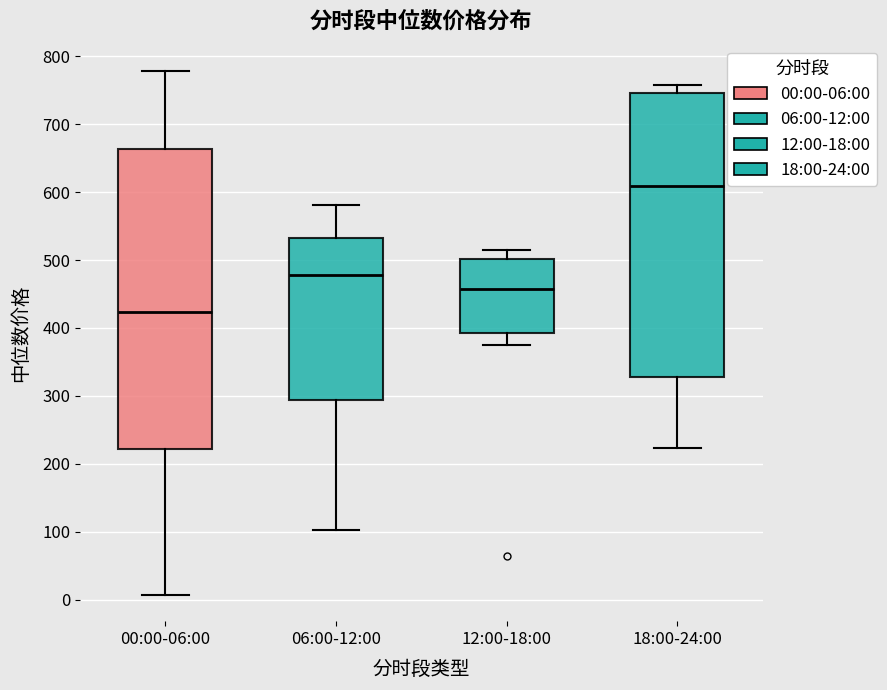

Reading left to right, read every box against the y-axis: the position of its median line, the range the box covers, and the ends of its whiskers. The values are not printed on the chart, so give them approximately, as read against the axis.

00:00-06:00: median 420, box 220 to 660, whiskers 10 to 780
06:00-12:00: median 480, box 290 to 530, whiskers 100 to 580
12:00-18:00: median 460, box 390 to 500, whiskers 380 to 510
18:00-24:00: median 610, box 330 to 750, whiskers 220 to 760